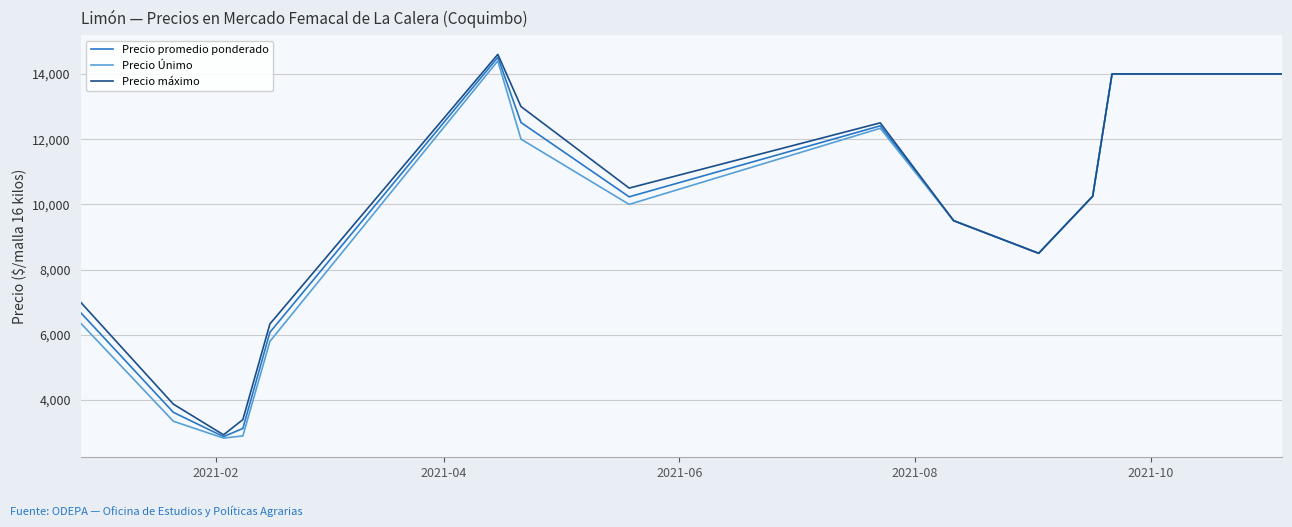

What are all the series names shown in the legend?

Precio promedio ponderado, Precio Únimo, Precio máximo